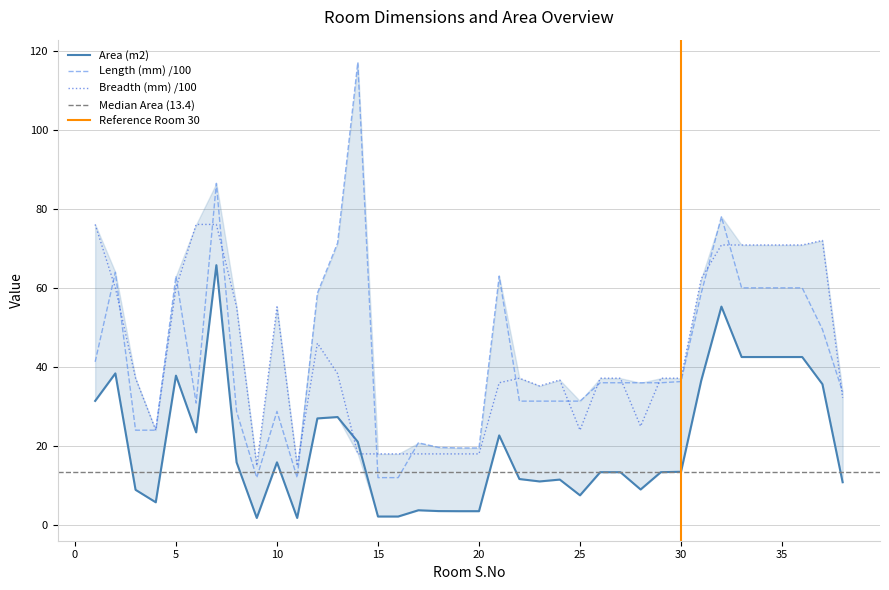

Reading left to right, list all the values displayed in this chart.

Area (m2): 1=31.4	2=38.4	3=8.9	4=5.8	5=37.8	6=23.5	7=65.7	8=15.9	9=1.8	10=15.9	11=1.8	12=27.0	13=27.3	14=21.1	15=2.2	16=2.2	17=3.7	18=3.5	19=3.5	20=3.5	21=22.7	22=11.6	23=11.0	24=11.5	25=7.5	26=13.4	27=13.4	28=9.0	29=13.4	30=13.5	31=36.5	32=55.3	33=42.5	34=42.5	35=42.5	36=42.5	37=35.6	38=10.8
Length (mm) /100: 1=41.3	2=64.0	3=24.0	4=24.0	5=63.0	6=30.9	7=86.5	8=28.8	9=12.0	10=28.8	11=12.0	12=58.6	13=71.3	14=117.0	15=12.0	16=12.0	17=20.8	18=19.6	19=19.5	20=19.5	21=63.0	22=31.4	23=31.4	24=31.4	25=31.4	26=36.0	27=36.0	28=36.0	29=36.0	30=36.3	31=58.6	32=78.0	33=60.0	34=60.0	35=60.0	36=60.0	37=49.5	38=33.7
Breadth (mm) /100: 1=76.0	2=60.0	3=37.1	4=24.0	5=60.0	6=76.0	7=76.0	8=55.2	9=15.0	10=55.2	11=15.0	12=46.0	13=38.3	14=18.0	15=18.0	16=18.0	17=18.0	18=18.0	19=18.0	20=18.0	21=36.0	22=37.1	23=35.2	24=36.7	25=24.0	26=37.1	27=37.1	28=25.0	29=37.1	30=37.1	31=62.3	32=70.8	33=70.8	34=70.8	35=70.8	36=70.8	37=72.0	38=32.1